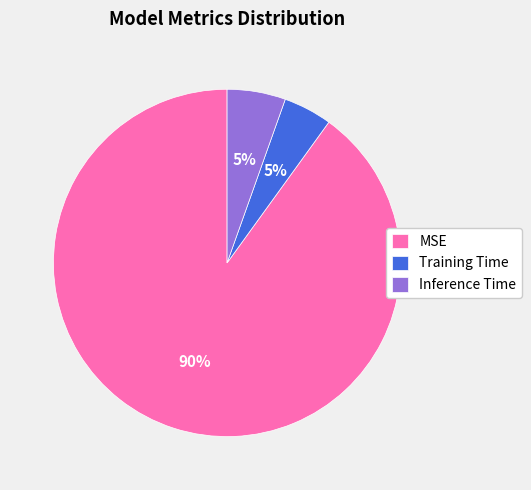

How many segments does this pie chart have?

3